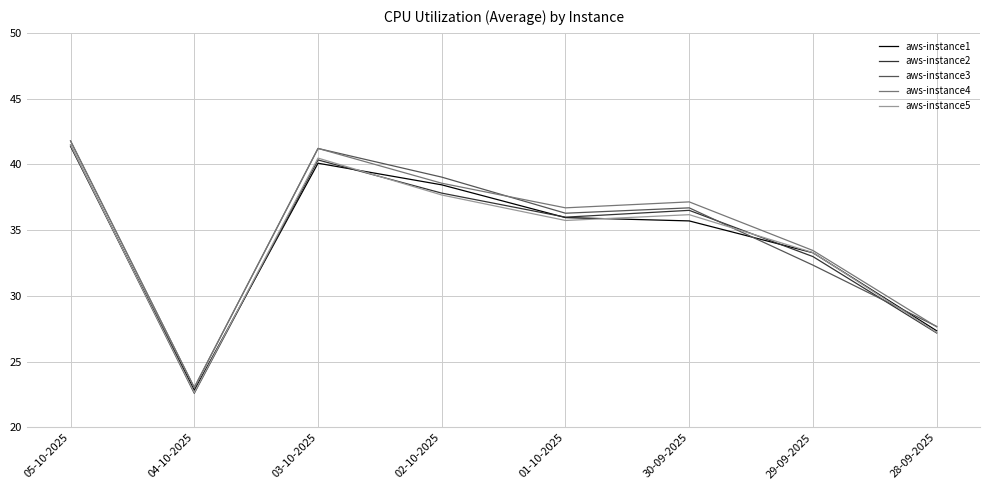

Where is the first local maximum for aws-instance4?

03-10-2025